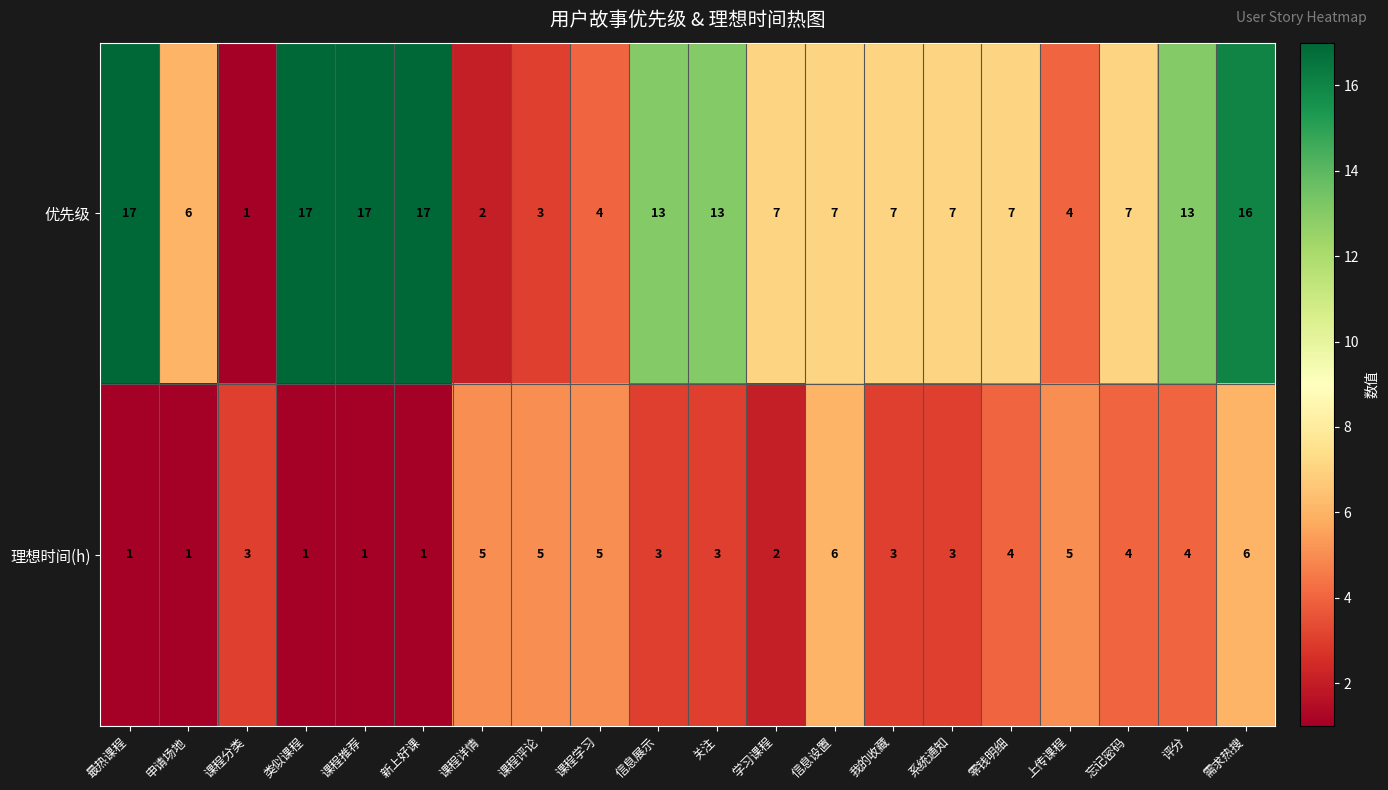

How many values in the 优先级 series are below 7?

6